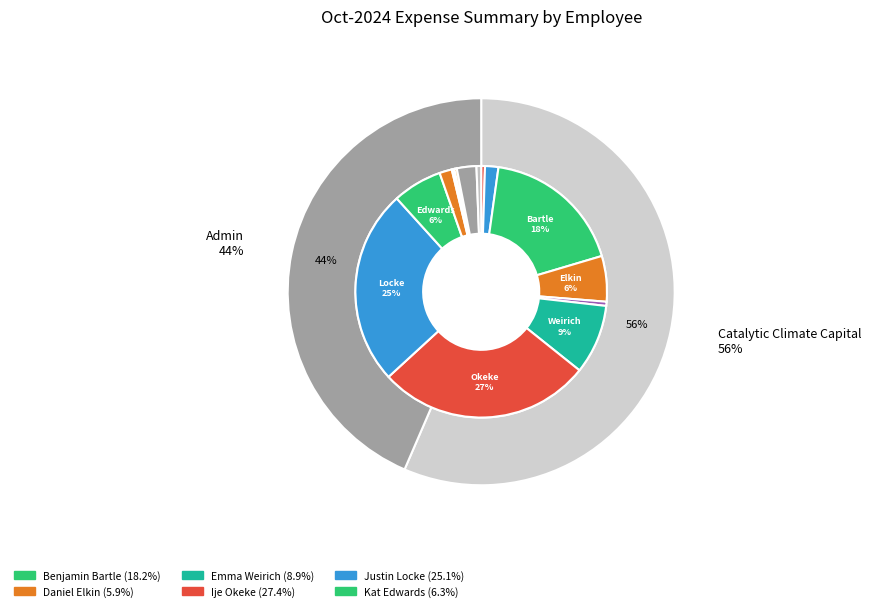

The Emily Long slice represents 12% of the pie. True or false?

False